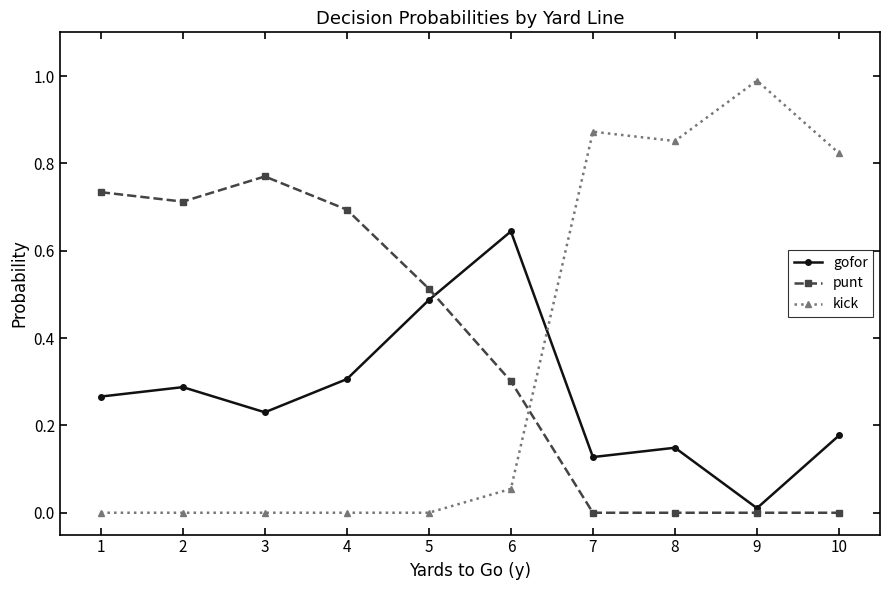

Is it true that punt equals 0.0 at 9?

True